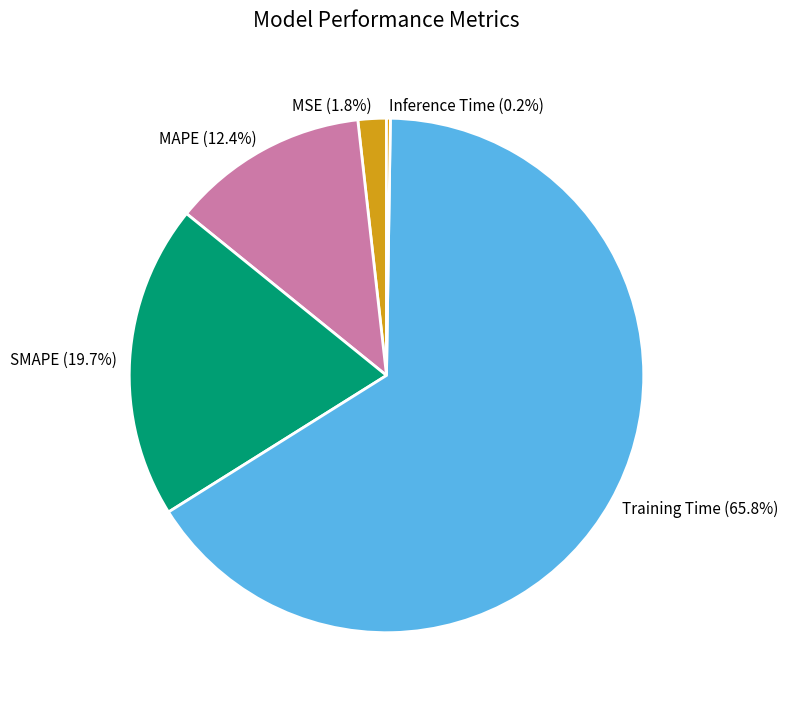

Between MSE and SMAPE, which is larger?

SMAPE